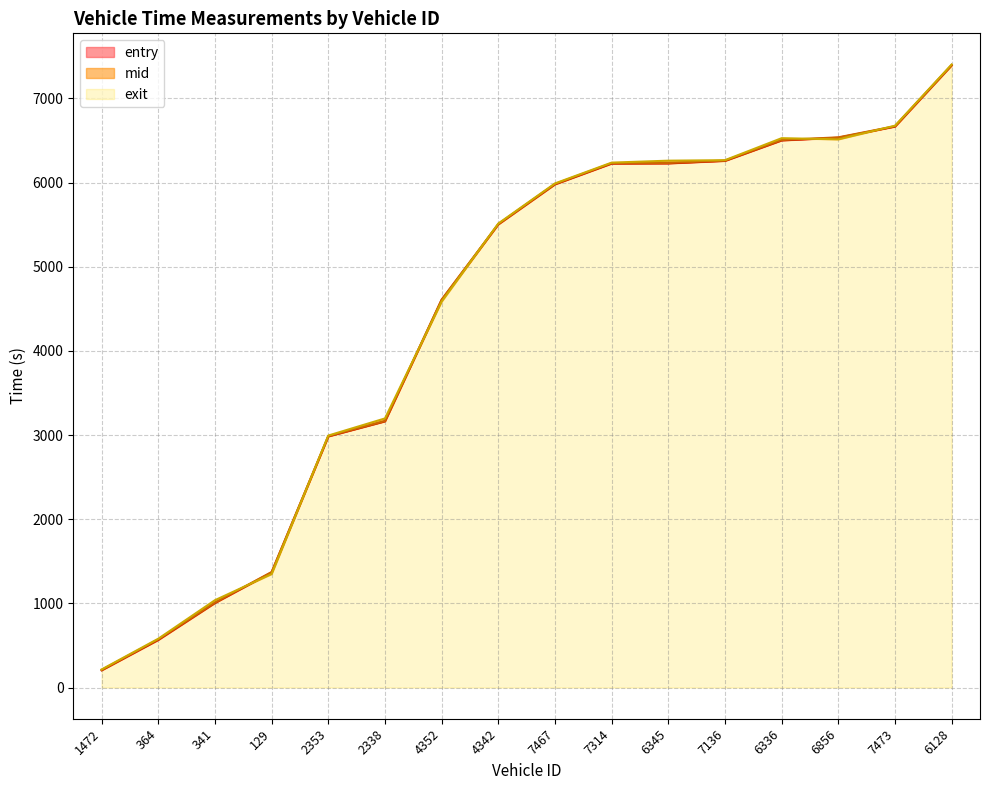

What is the difference between the highest and lowest values at 7314?

11.1